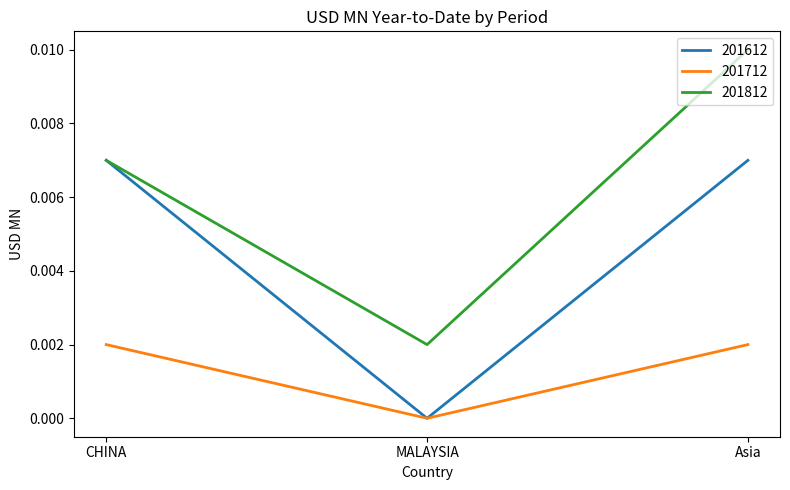

Between CHINA and Asia, which series saw the biggest shift?

201812